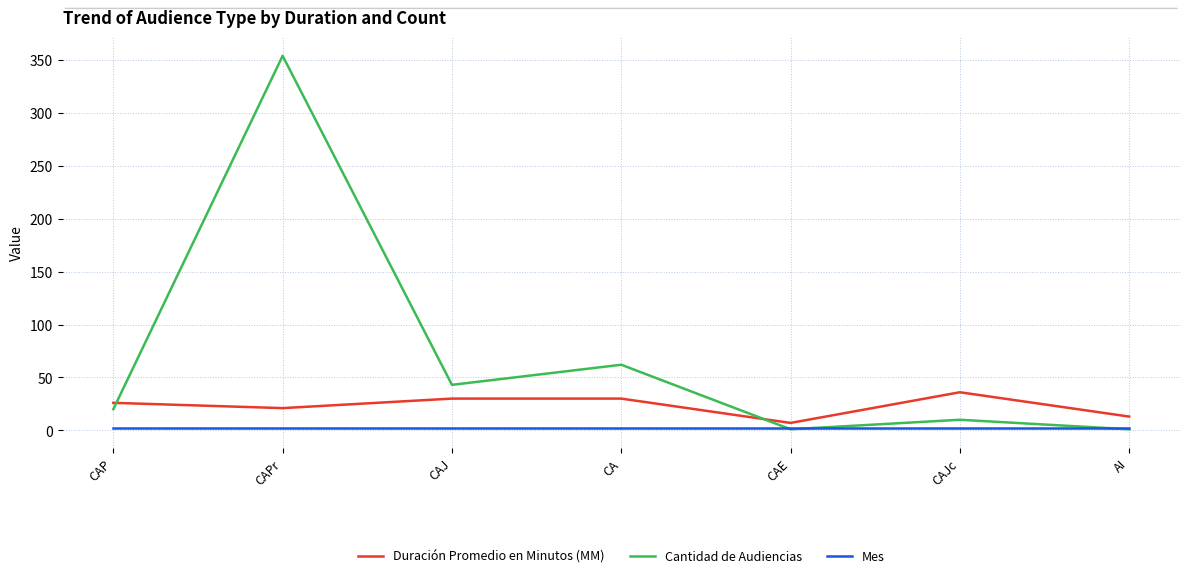

Which series has the largest range (max minus min)?

Cantidad de Audiencias